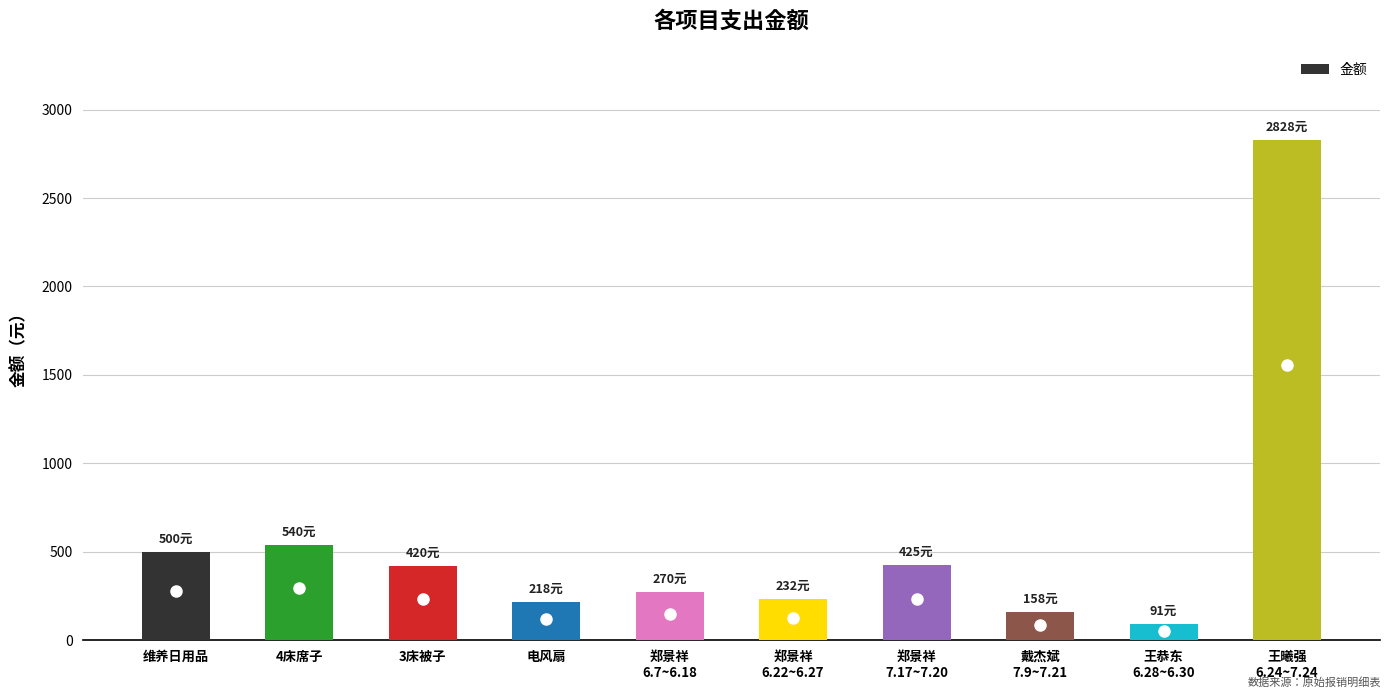

What is the change in value from 3床被子 to 郑景祥
6.22~6.27?

-188.0